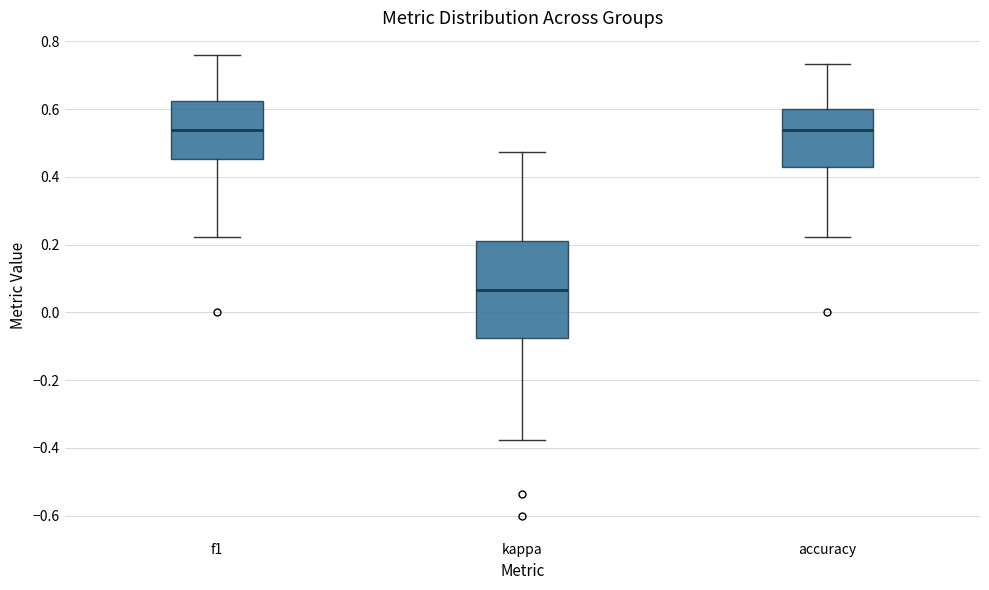

Comparing the boxes themselves (not the whiskers), which one is the tallest?

kappa